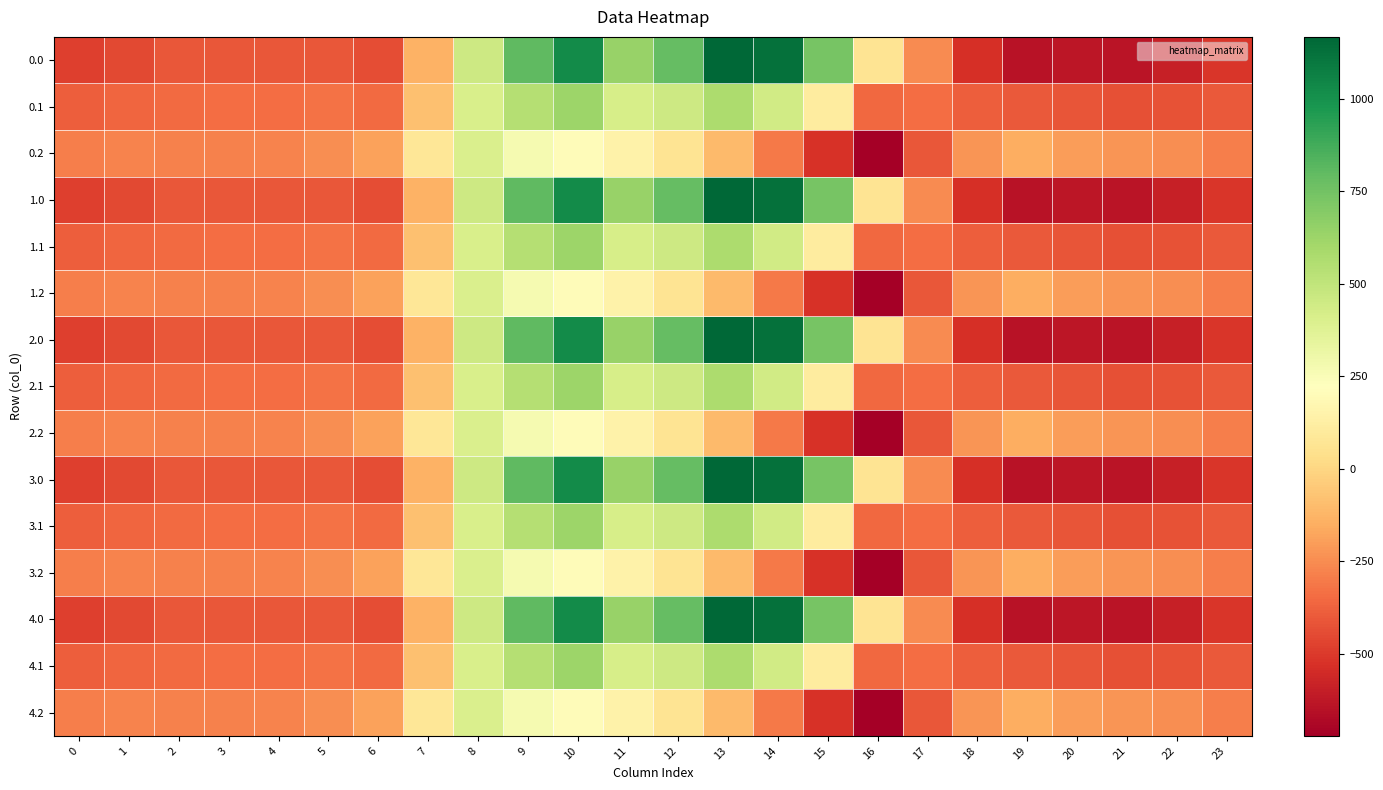

How many categories are shown in the chart?

24